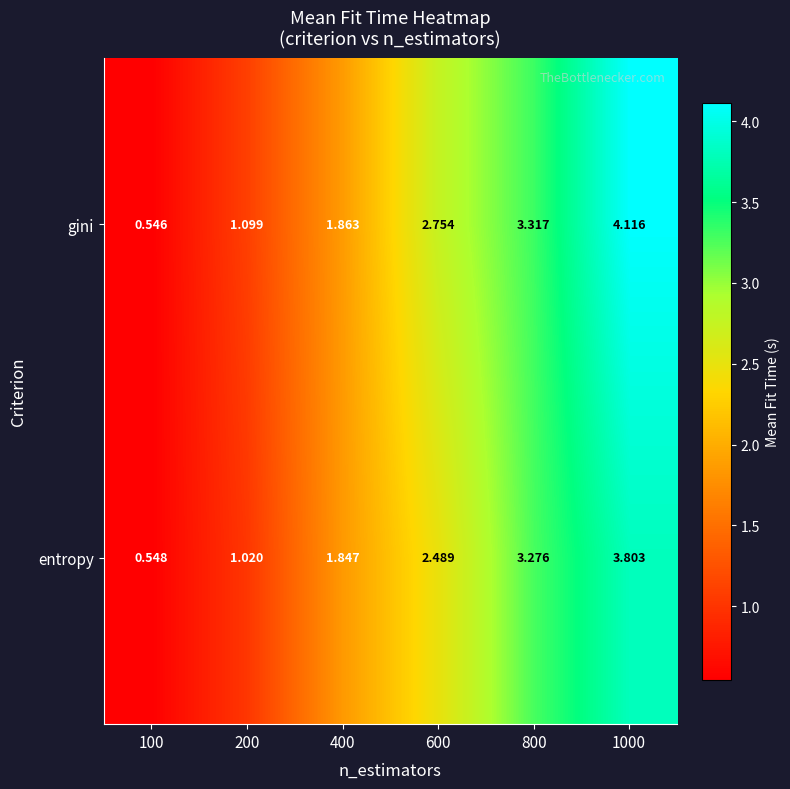

Which series changed the most between 100 and 600?

gini